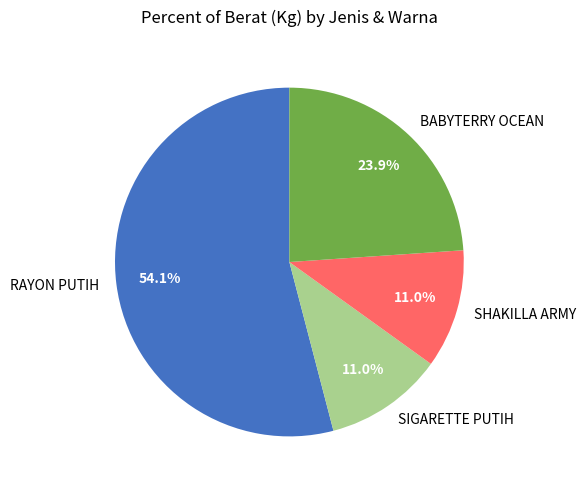

What percentage is the SIGARETTE PUTIH slice, to the nearest percent?

11%